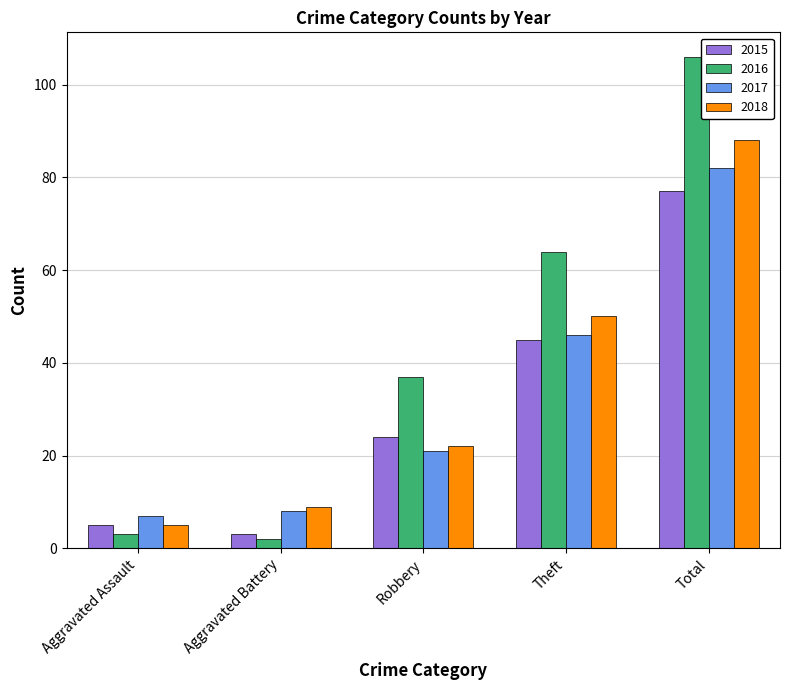

Which series changed the most between Aggravated Battery and Theft?

2016